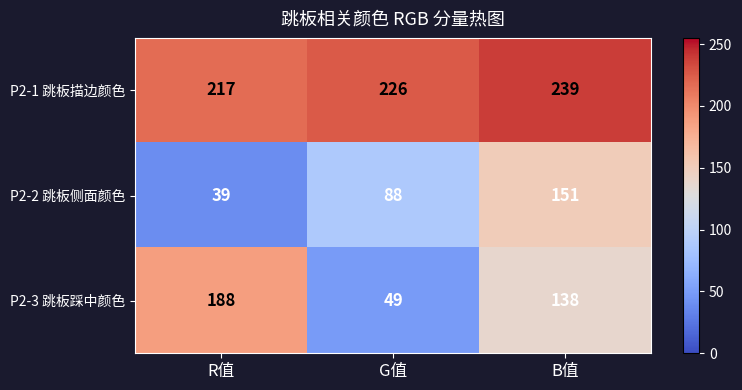

Count the number of categories in the chart.

3